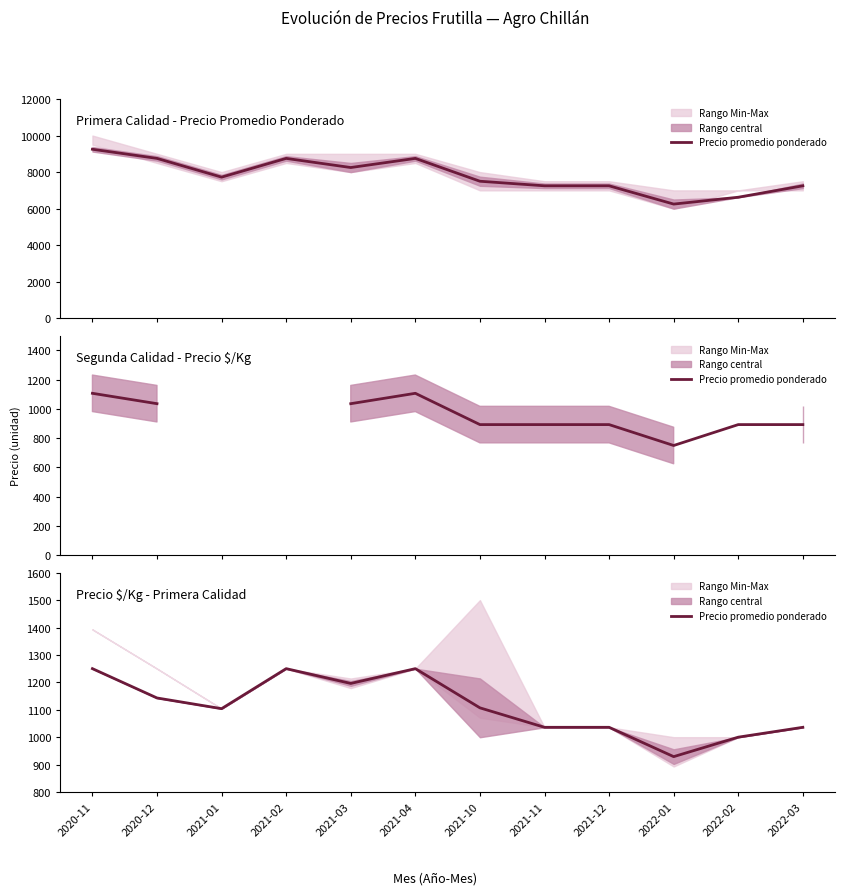

Count the number of categories in the chart.

12